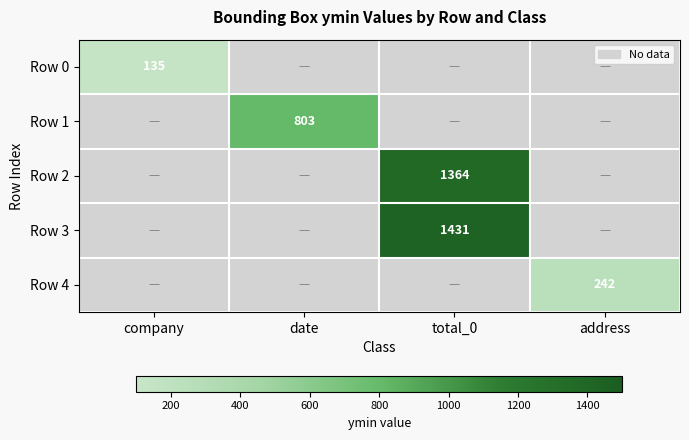

The value of Row 4 at address is 368. True or false?

False